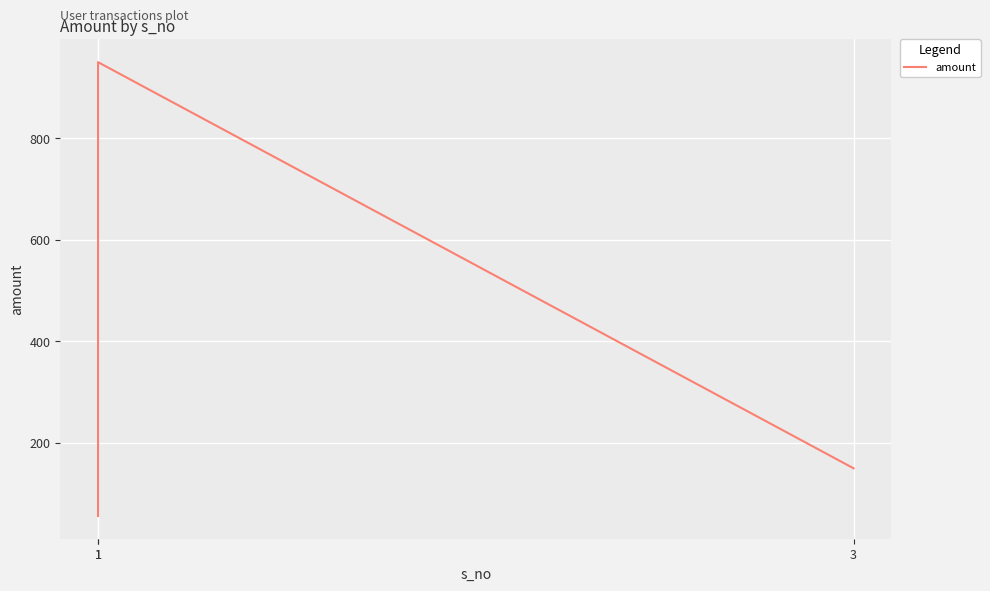

At which label does the data first exceed 150?

1